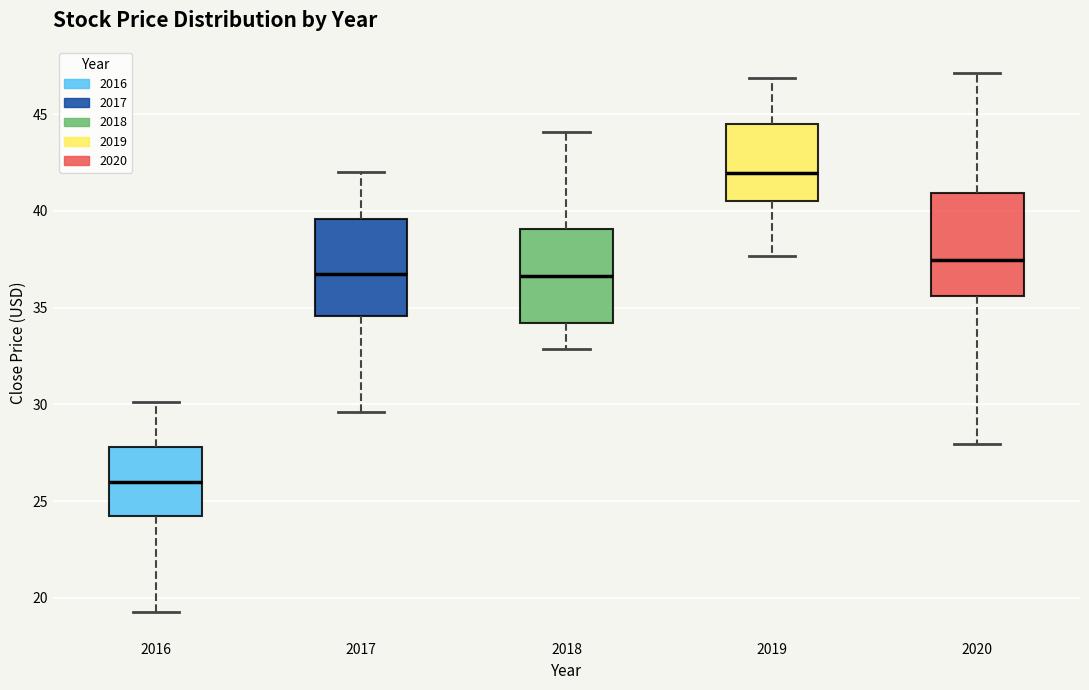

Reading left to right, transcribe this box plot: for each box, give where its median line is, the range the box spans, and where its two whiskers end, as read against the y-axis. The values are not printed on the chart, so give them approximately, as read against the axis.

2016: median 26.0, box 24.5 to 28.0, whiskers 19.5 to 30.0
2017: median 36.5, box 34.5 to 39.5, whiskers 29.5 to 42.0
2018: median 36.5, box 34.0 to 39.0, whiskers 33.0 to 44.0
2019: median 42.0, box 40.5 to 44.5, whiskers 37.5 to 47.0
2020: median 37.5, box 35.5 to 41.0, whiskers 28.0 to 47.0